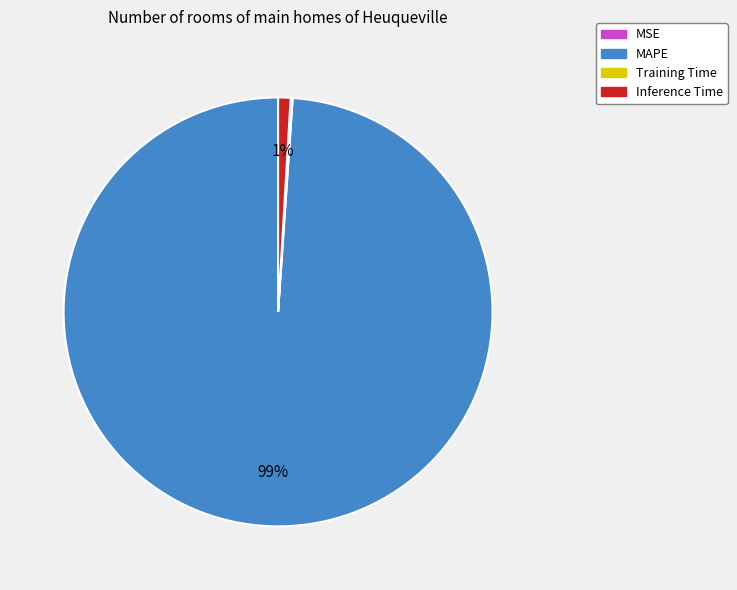

Is it true that MAPE is 99% of the pie?

True